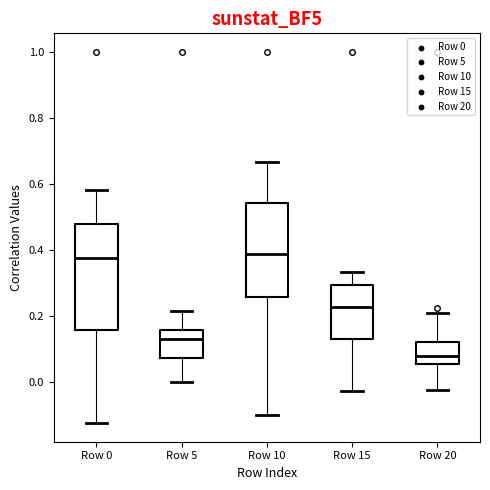

Reading left to right, read every box against the y-axis: the position of its median line, the range the box covers, and the ends of its whiskers. The values are not printed on the chart, so give them approximately, as read against the axis.

Row 0: median 0.38, box 0.16 to 0.48, whiskers -0.12 to 0.58
Row 5: median 0.12, box 0.08 to 0.16, whiskers 0.00 to 0.22
Row 10: median 0.38, box 0.26 to 0.54, whiskers -0.10 to 0.66
Row 15: median 0.22, box 0.14 to 0.30, whiskers -0.02 to 0.34
Row 20: median 0.08, box 0.06 to 0.12, whiskers -0.02 to 0.22